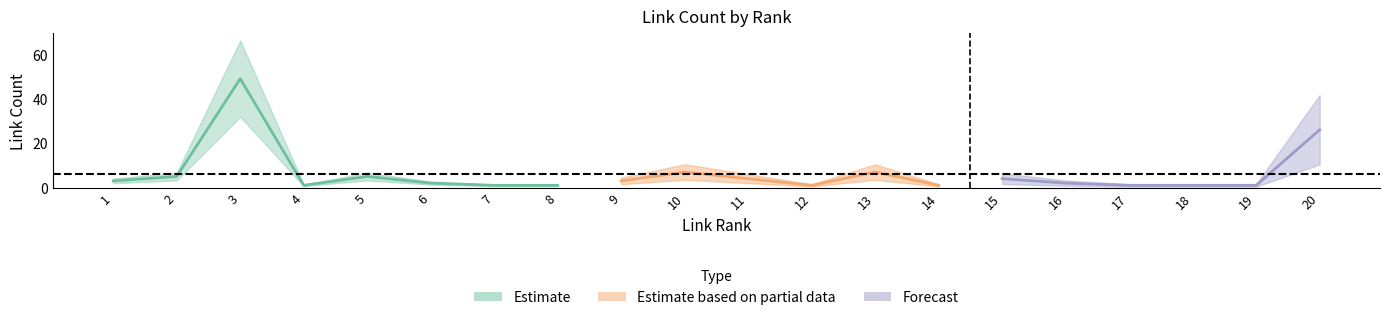

After their last crossing, which series has the higher values: link_rank or link_count?

link_count